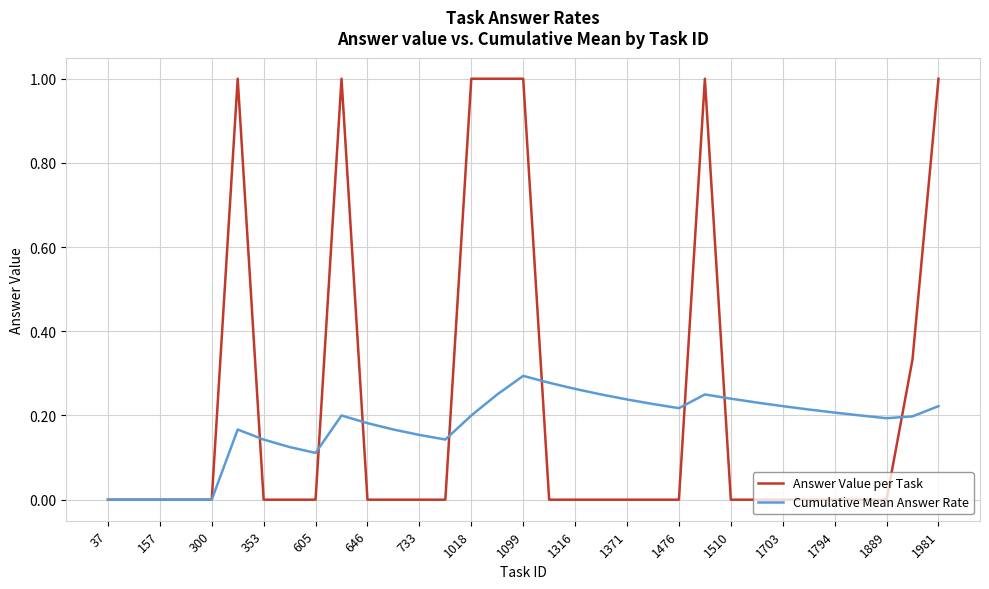

Which series has the widest spread of values?

Answer Value per Task